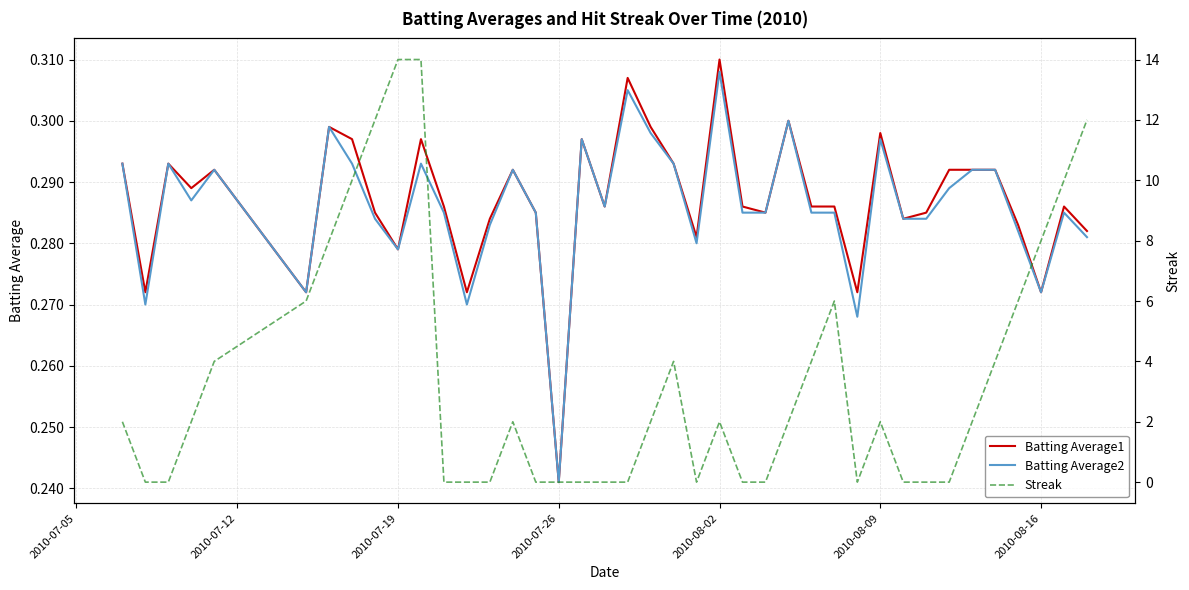

Which series has the largest total across all categories?

Streak